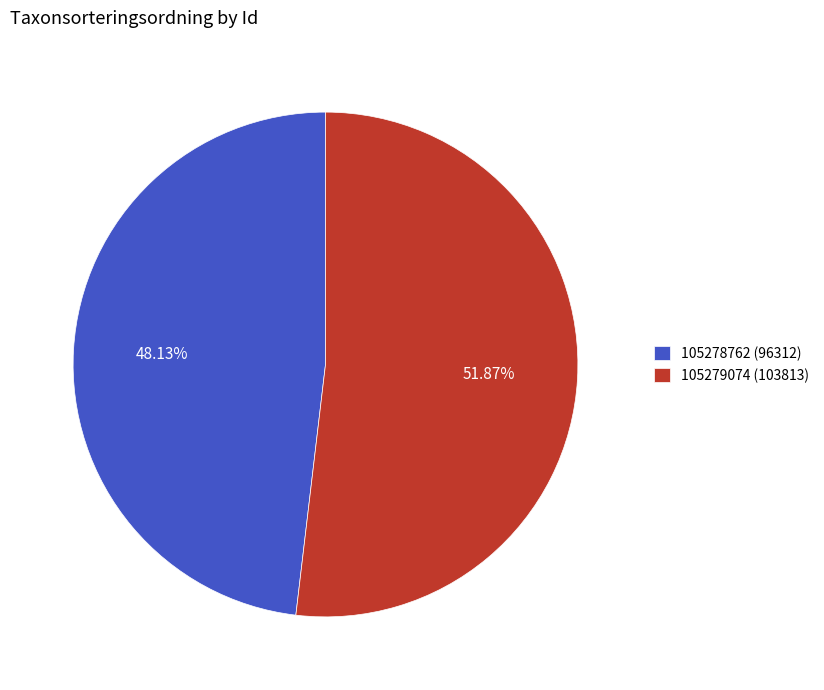

To the nearest percent, what is the combined percentage of 105278762 and 105279074?

100%